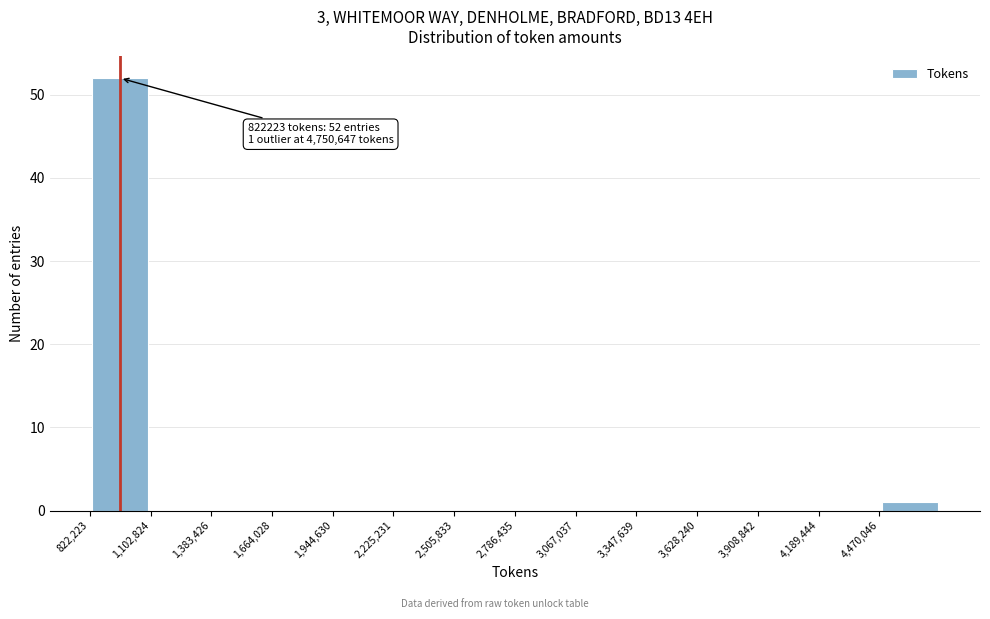

Which range on the x-axis has the tallest bar?

800000 to 1100000